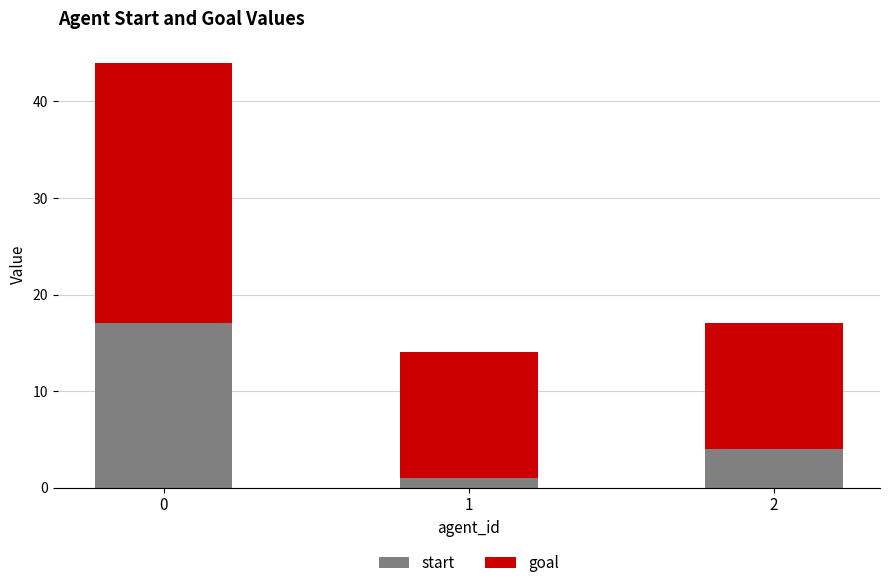

Reading left to right, list the values for the start series.

0=17	1=1	2=4